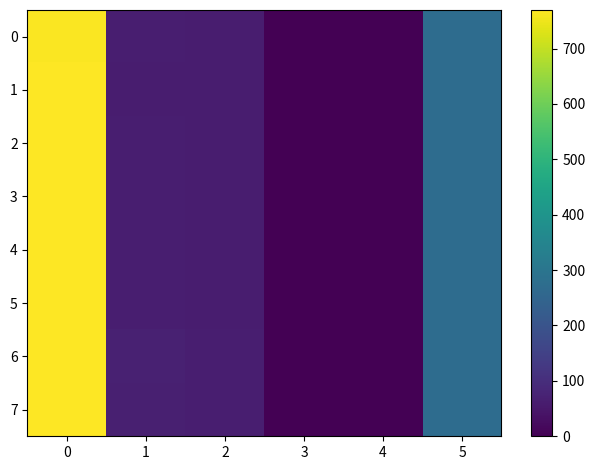

Reading left to right, transcribe all the data shown in this chart.

0: 0=766.0	1=64.0	2=62.0	3=0.5	4=1.0	5=271.0
1: 0=766.5	1=63.0	2=61.0	3=0.5	4=1.0	5=271.0
2: 0=767.0	1=64.0	2=62.0	3=0.5	4=1.0	5=271.0
3: 0=767.5	1=64.0	2=62.0	3=0.5	4=0.0	5=271.0
4: 0=768.0	1=65.0	2=63.0	3=0.5	4=0.0	5=272.0
5: 0=768.5	1=64.0	2=62.0	3=0.5	4=0.0	5=272.0
6: 0=769.0	1=71.0	2=66.0	3=0.5	4=0.0	5=272.0
7: 0=769.5	1=68.0	2=64.0	3=0.5	4=0.0	5=272.0